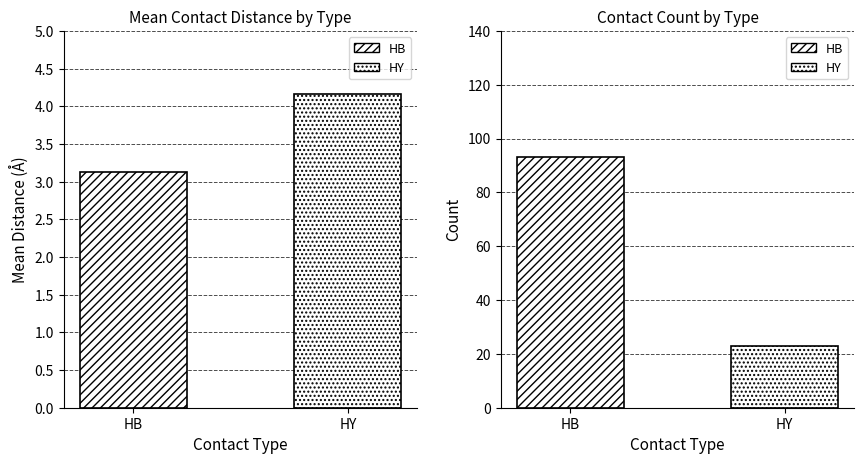

At which label is the value closest to 3?

HB